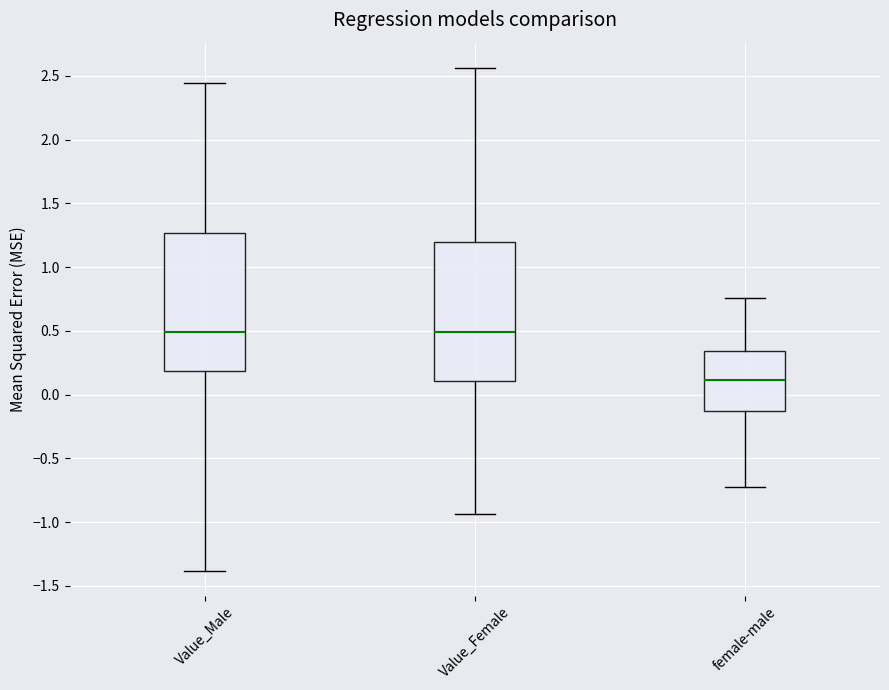

Reading left to right, read every box against the y-axis: the position of its median line, the range the box covers, and the ends of its whiskers. The values are not printed on the chart, so give them approximately, as read against the axis.

Value_Male: median 0.50, box 0.20 to 1.25, whiskers -1.40 to 2.45
Value_Female: median 0.50, box 0.10 to 1.20, whiskers -0.95 to 2.55
female-male: median 0.10, box -0.15 to 0.35, whiskers -0.70 to 0.75